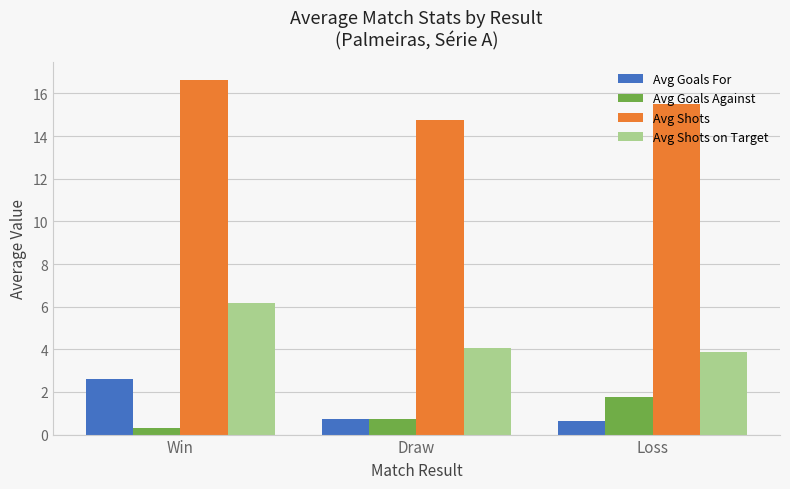

Rank the series by their maximum value, from lowest to highest.

Avg Goals Against, Avg Goals For, Avg Shots on Target, Avg Shots